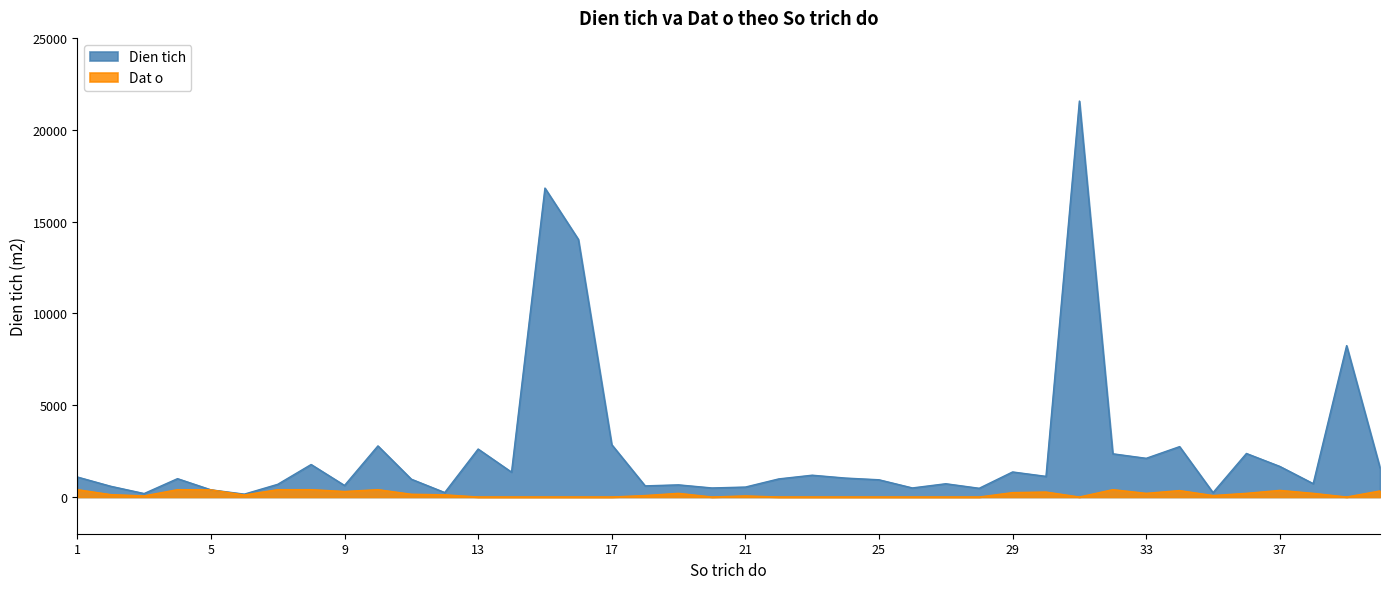

Reading left to right, list all the values displayed in this chart.

Dien tich: 1=1089.1	2=584.8	3=188.2	4=998.8	5=390.2	6=155.8	7=691.4	8=1769.3	9=629.2	10=2782.2	11=969.8	12=243.0	13=2611.6	14=1353.5	15=16821.4	16=14028.2	17=2849.2	18=606.7	19=661.0	20=492.5	21=540.9	22=985.5	23=1186.9	24=1030.8	25=938.2	26=493.4	27=721.9	28=474.9	29=1363.6	30=1123.8	31=21560.4	32=2352.8	33=2107.1	34=2743.6	35=238.2	36=2370.3	37=1665.7	38=727.6	39=8243.3	40=1588.5
Dat o: 1=400.0	2=130.0	3=60.0	4=400.0	5=390.2	6=110.0	7=400.0	8=400.0	9=300.0	10=400.0	11=150.0	12=120.6	13=0.0	14=0.0	15=0.0	16=0.0	17=0.0	18=80.0	19=200.0	20=0.0	21=60.0	22=0.0	23=0.0	24=0.0	25=0.0	26=0.0	27=0.0	28=0.0	29=240.0	30=270.0	31=0.0	32=400.0	33=200.0	34=350.0	35=80.0	36=200.0	37=360.0	38=200.0	39=0.0	40=330.0